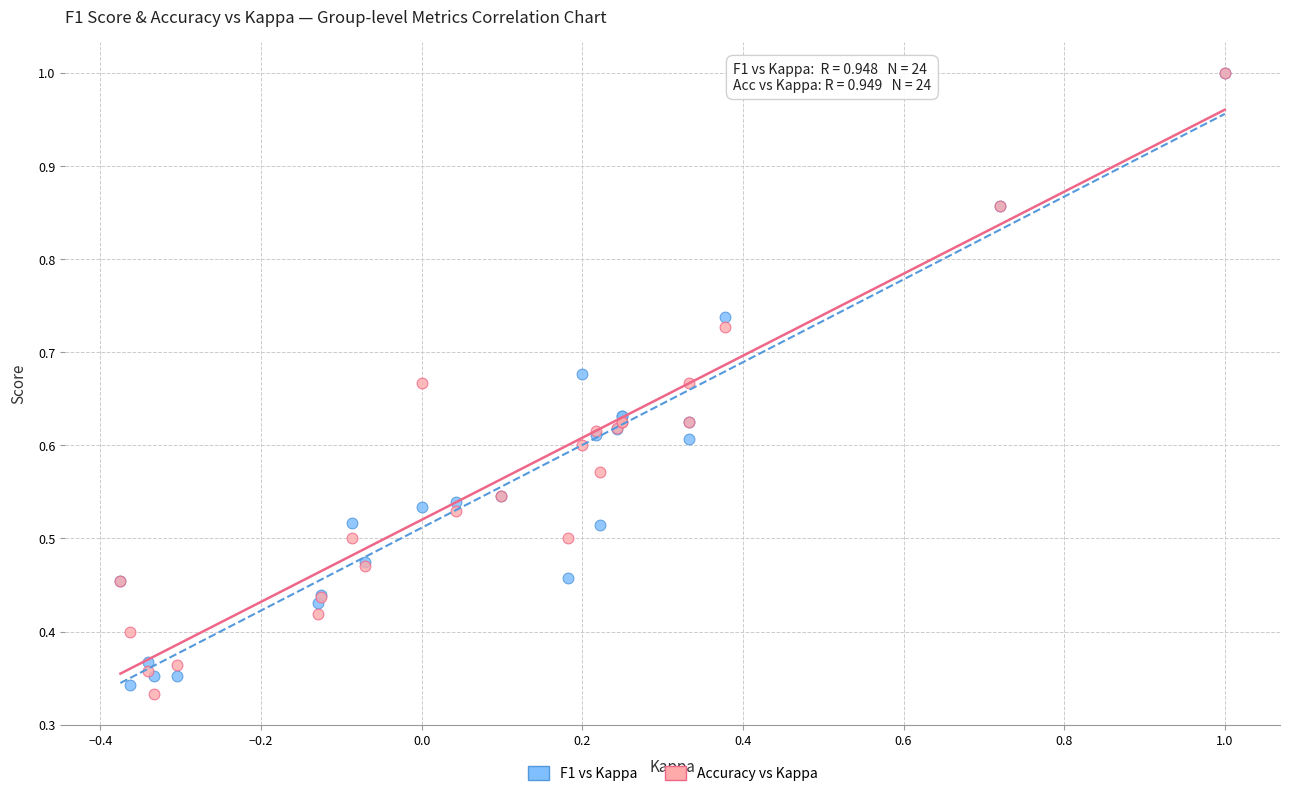

What are all the series names shown in the legend?

F1 vs Kappa, Accuracy vs Kappa